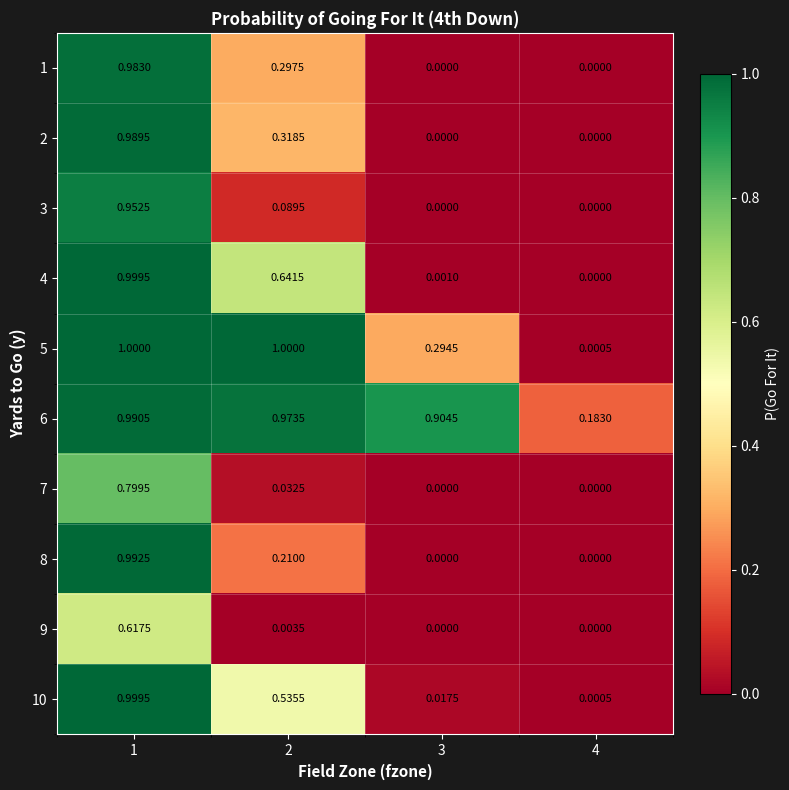

Is the value of 5 at 3 greater than the value of 6 at 3?

No